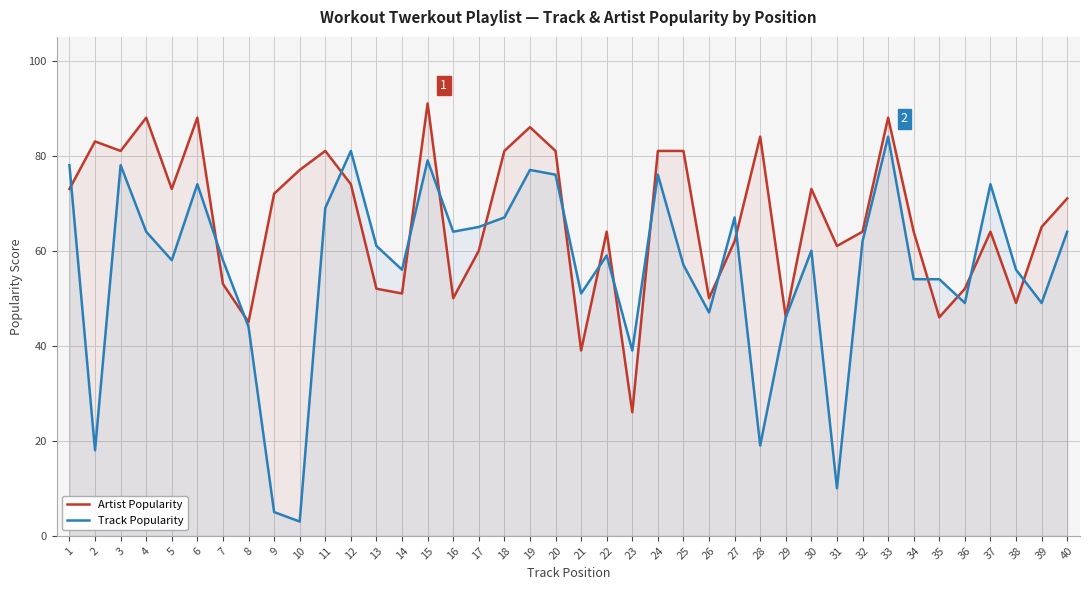

Where is the first local maximum for Artist Popularity?

2